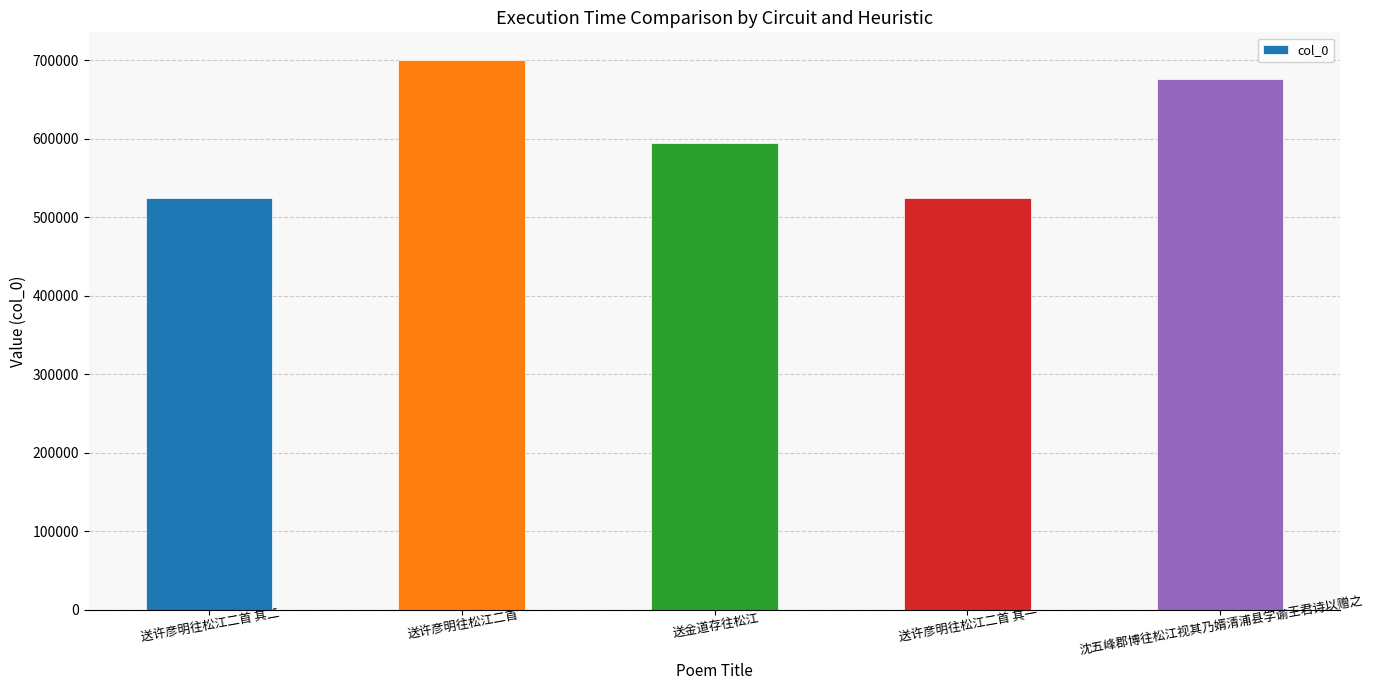

Are the bars horizontal?

No